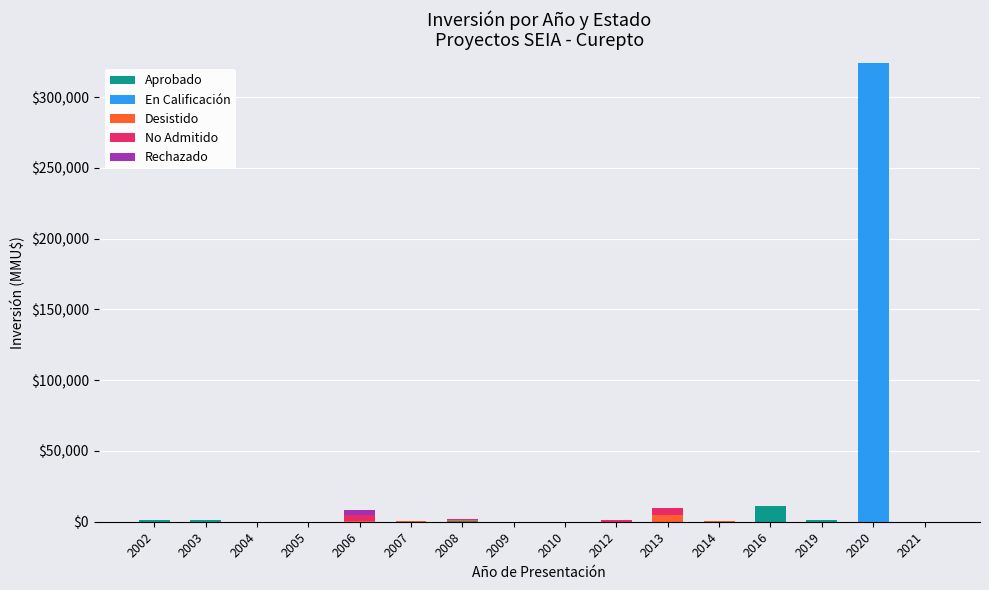

At which category is the sum across all series the highest?

2020